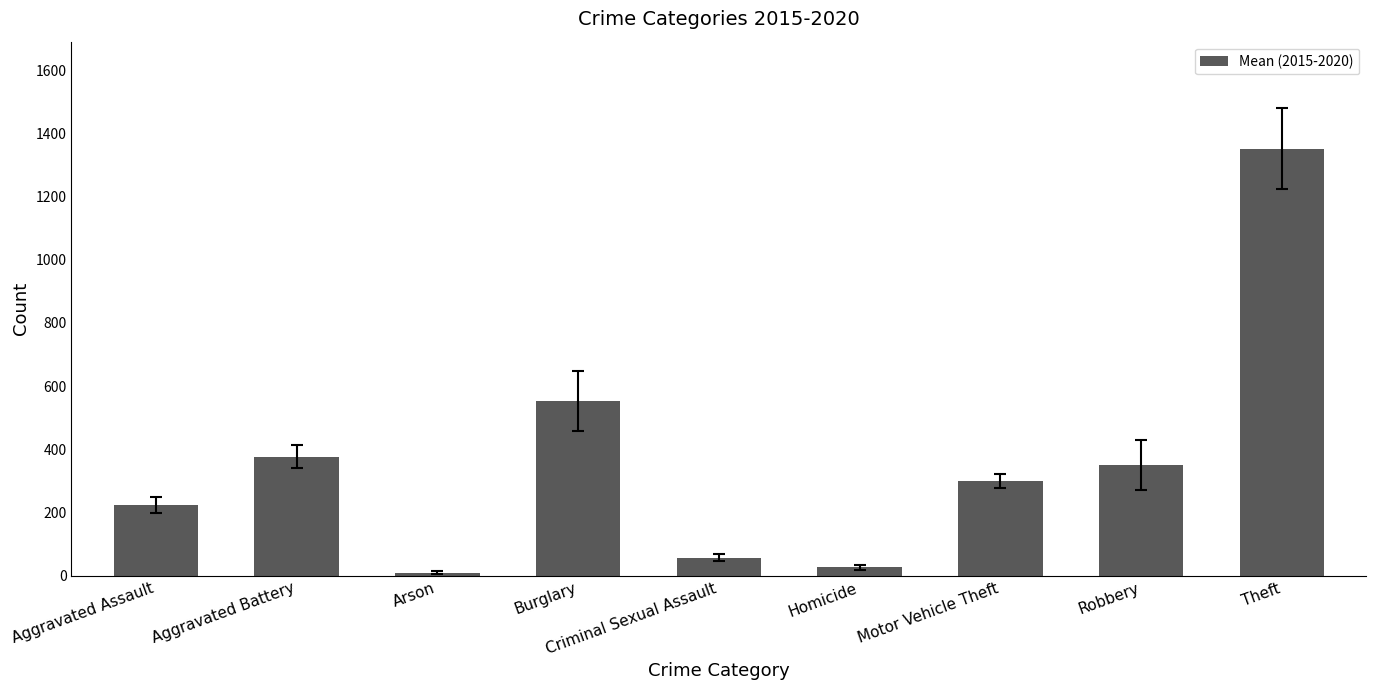

What is the change in value from Burglary to Robbery?

-203.7